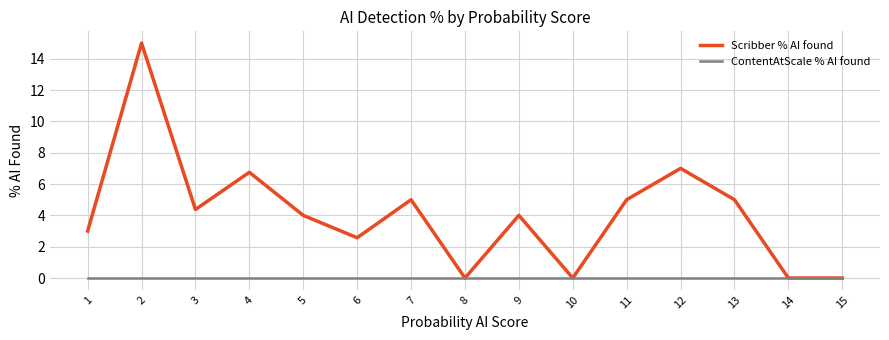

What is the sum of all Scribber % AI found values?

61.7